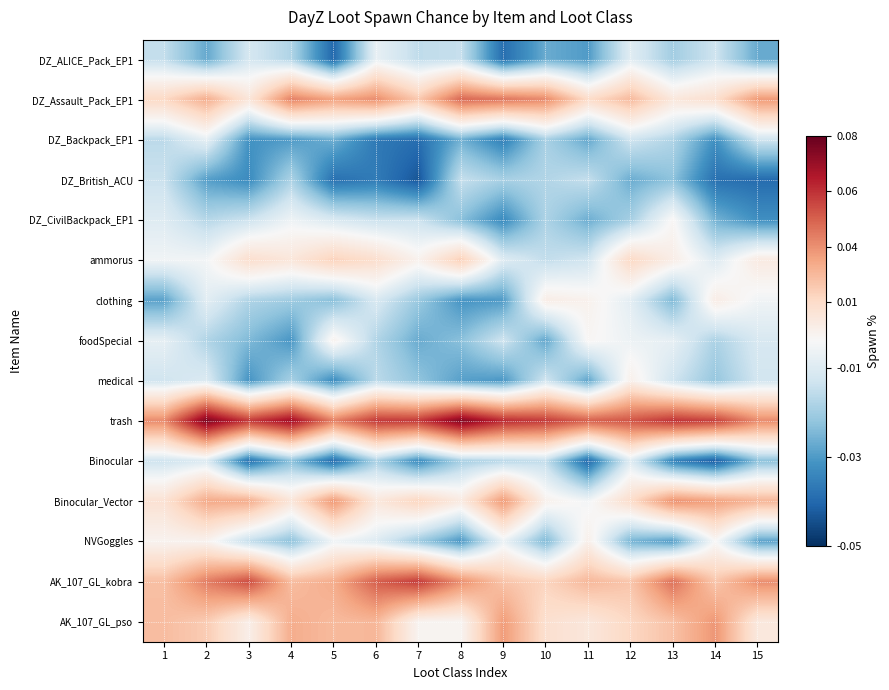

How many distinct data groups are displayed?

15